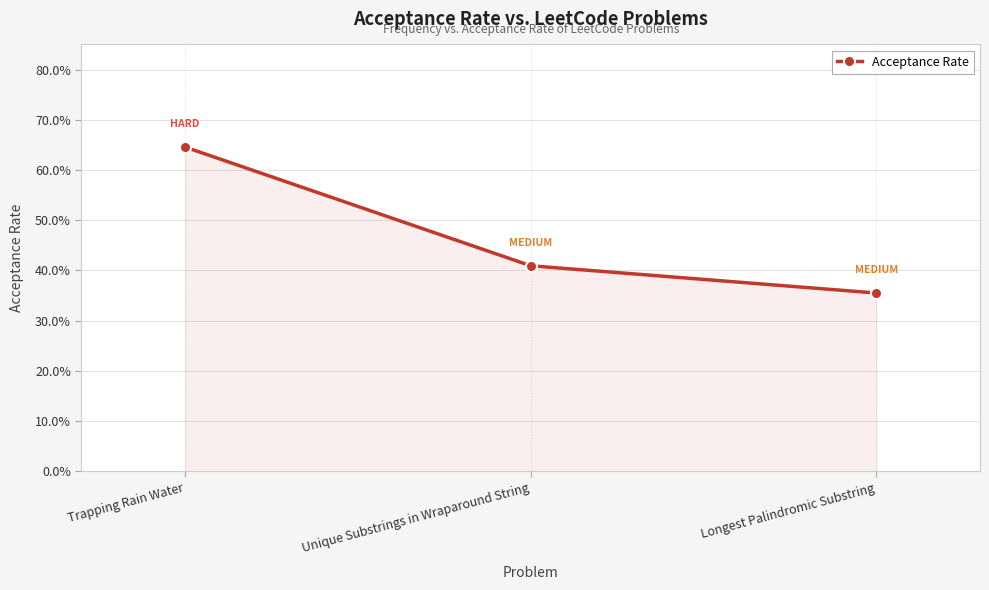

Reading right to left, what are all the values shown in this chart?

Longest Palindromic Substring=0.4	Unique Substrings in Wraparound String=0.4	Trapping Rain Water=0.6